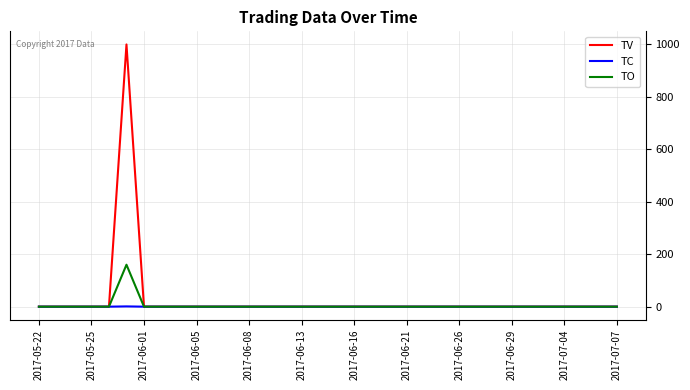

What is the difference between the maximum and minimum values in the TO series?

160